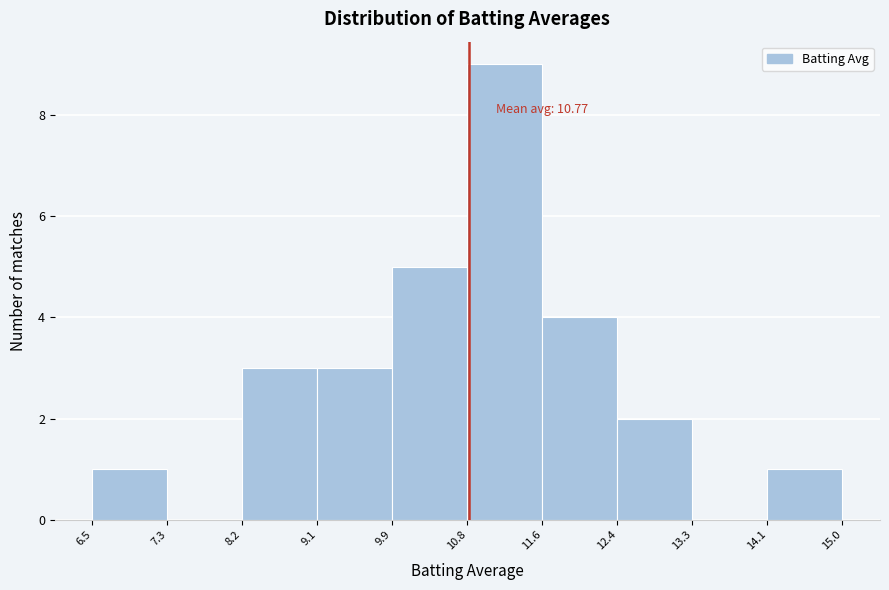

Which range on the x-axis has the tallest bar?

10.8 to 11.6